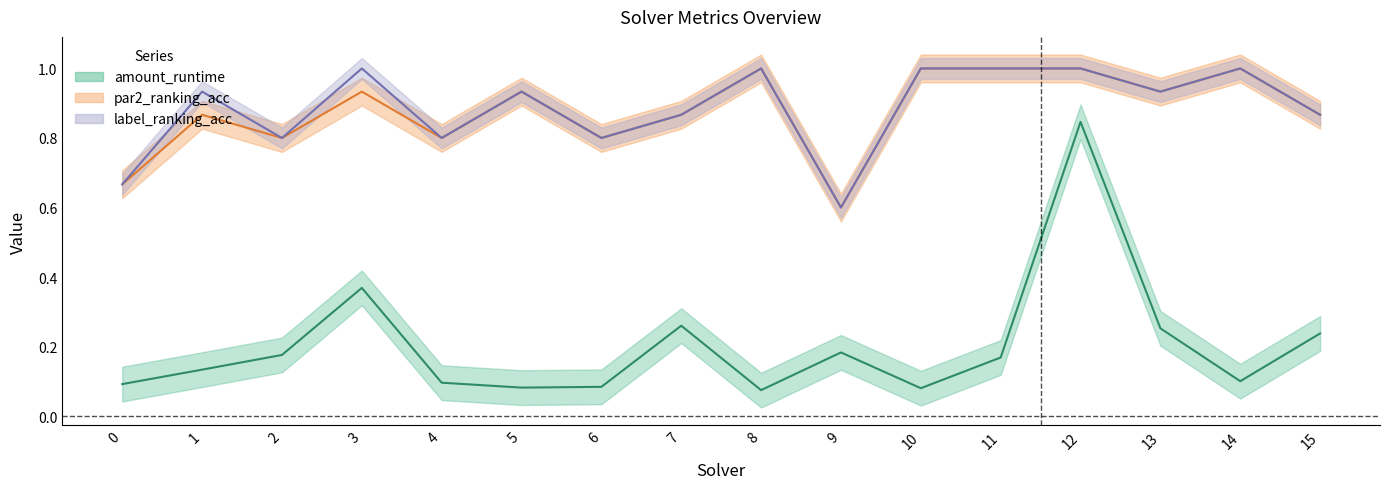

Which has a higher value, 15 or 6?

15